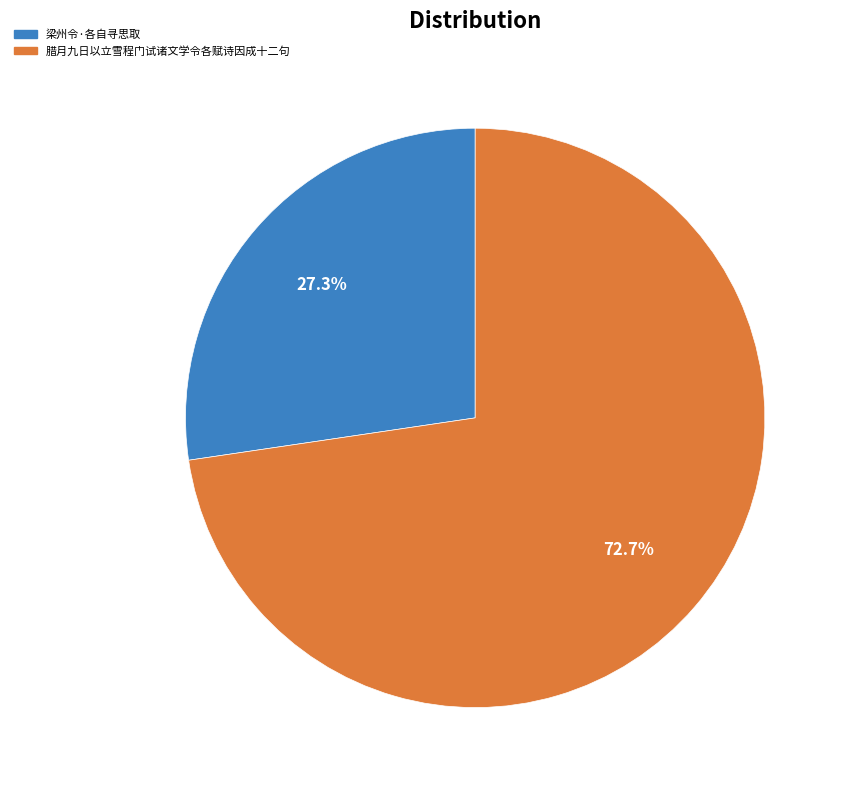

To the nearest percent, what portion does 梁州令·各自寻思取 represent?

27%